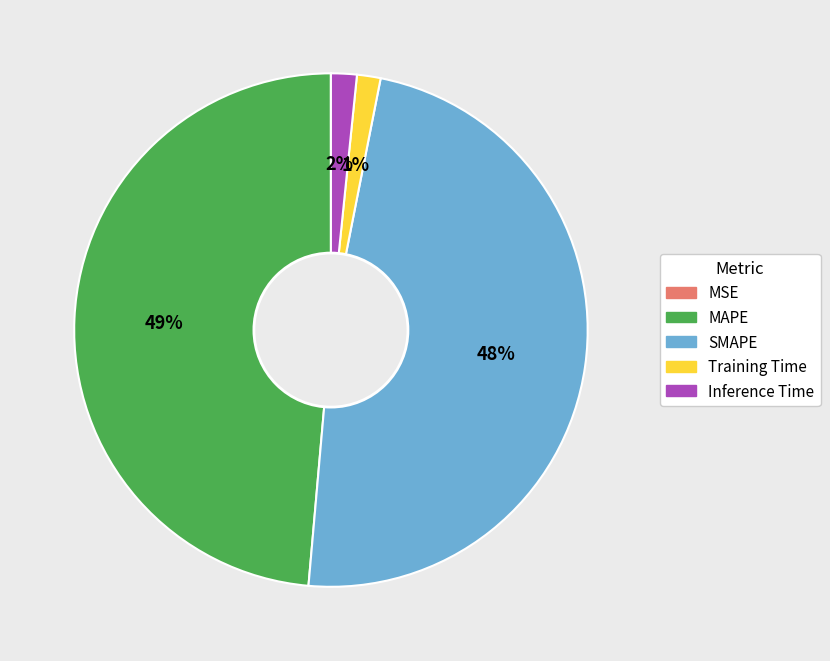

To the nearest percent, what is the average slice percentage?

20%